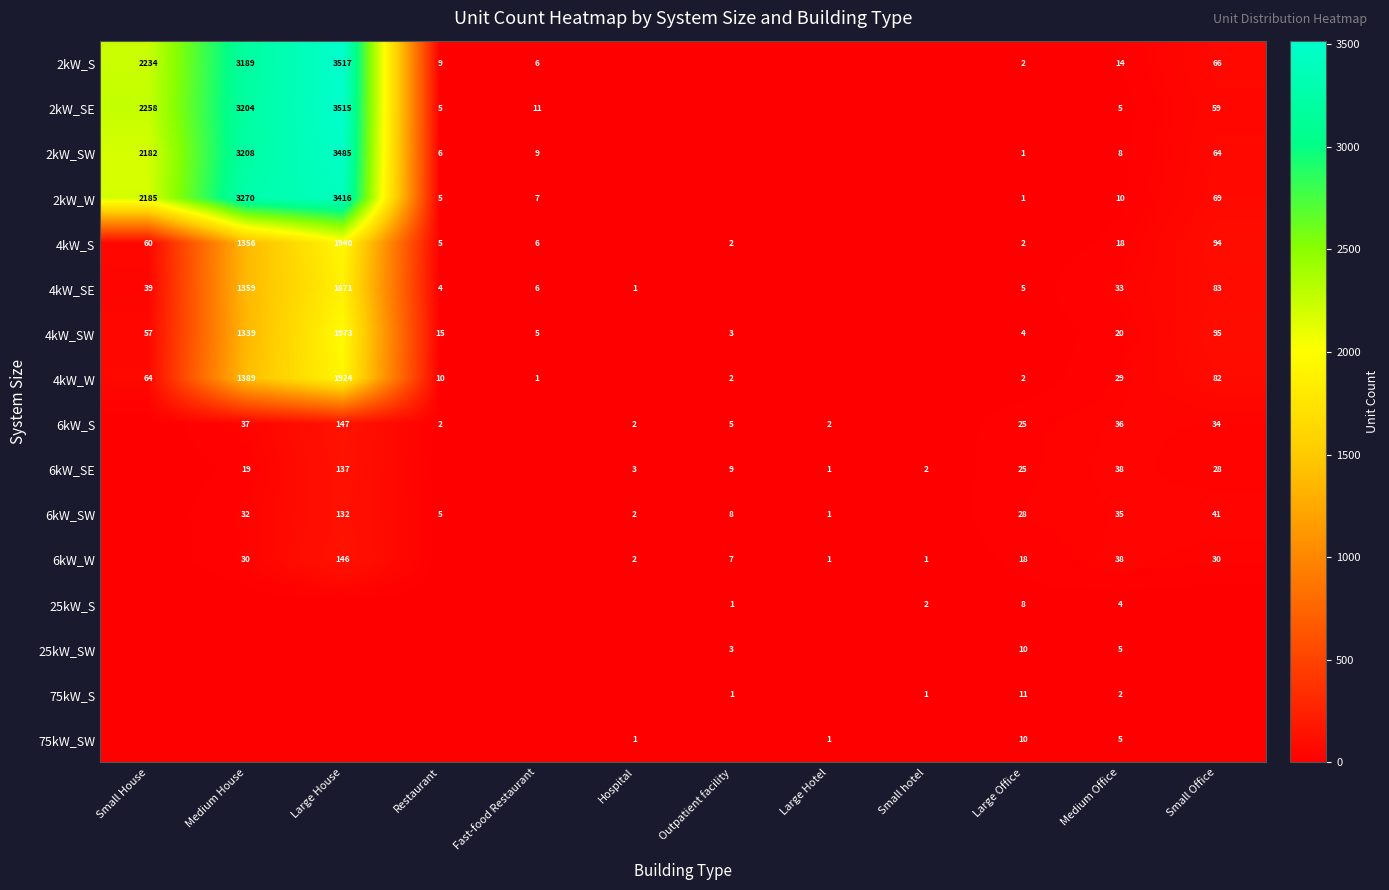

At how many categories does at least one series exceed 2931?

2